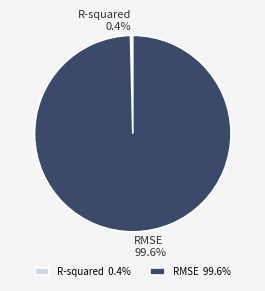

Count the number of slices in the pie.

2